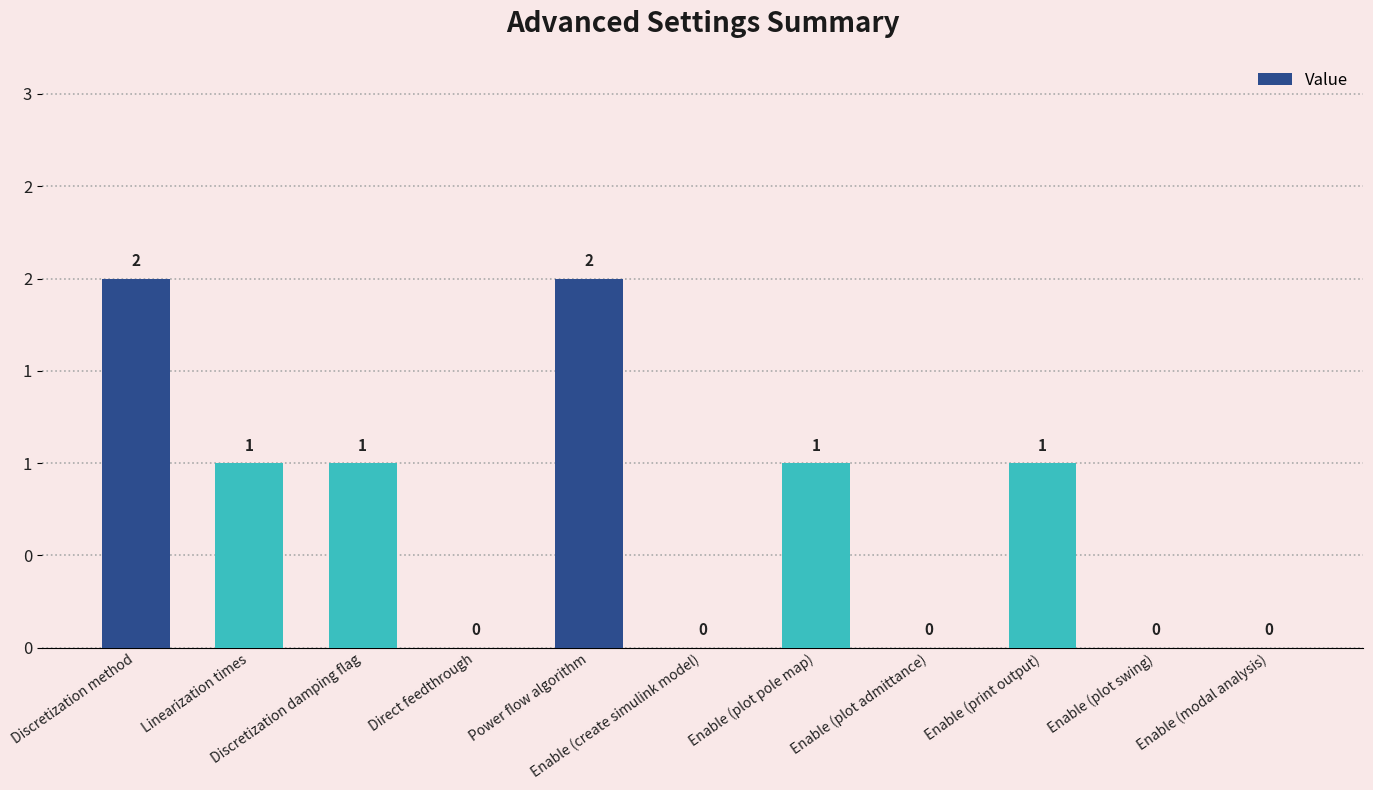

Between Enable (modal analysis) and Enable (create simulink model), which is larger?

Enable (modal analysis)